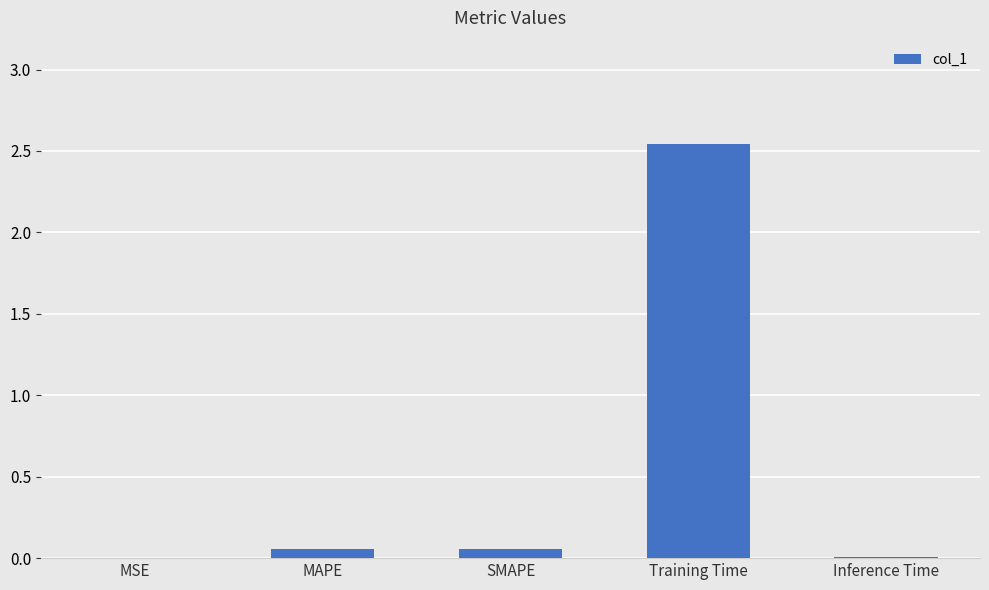

Which label corresponds to the largest value in the chart?

Training Time